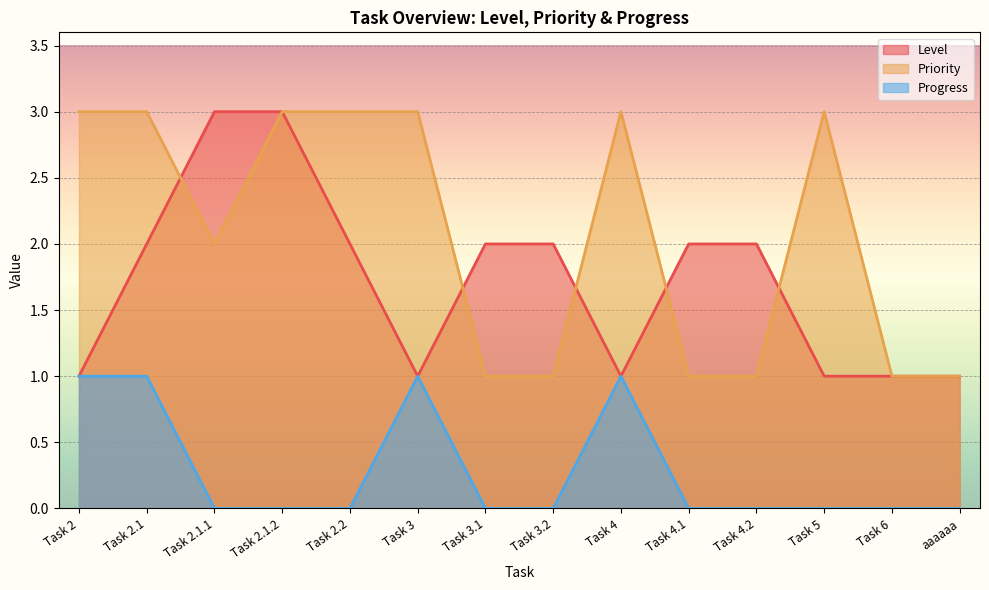

What is the average value of the Level series?

2